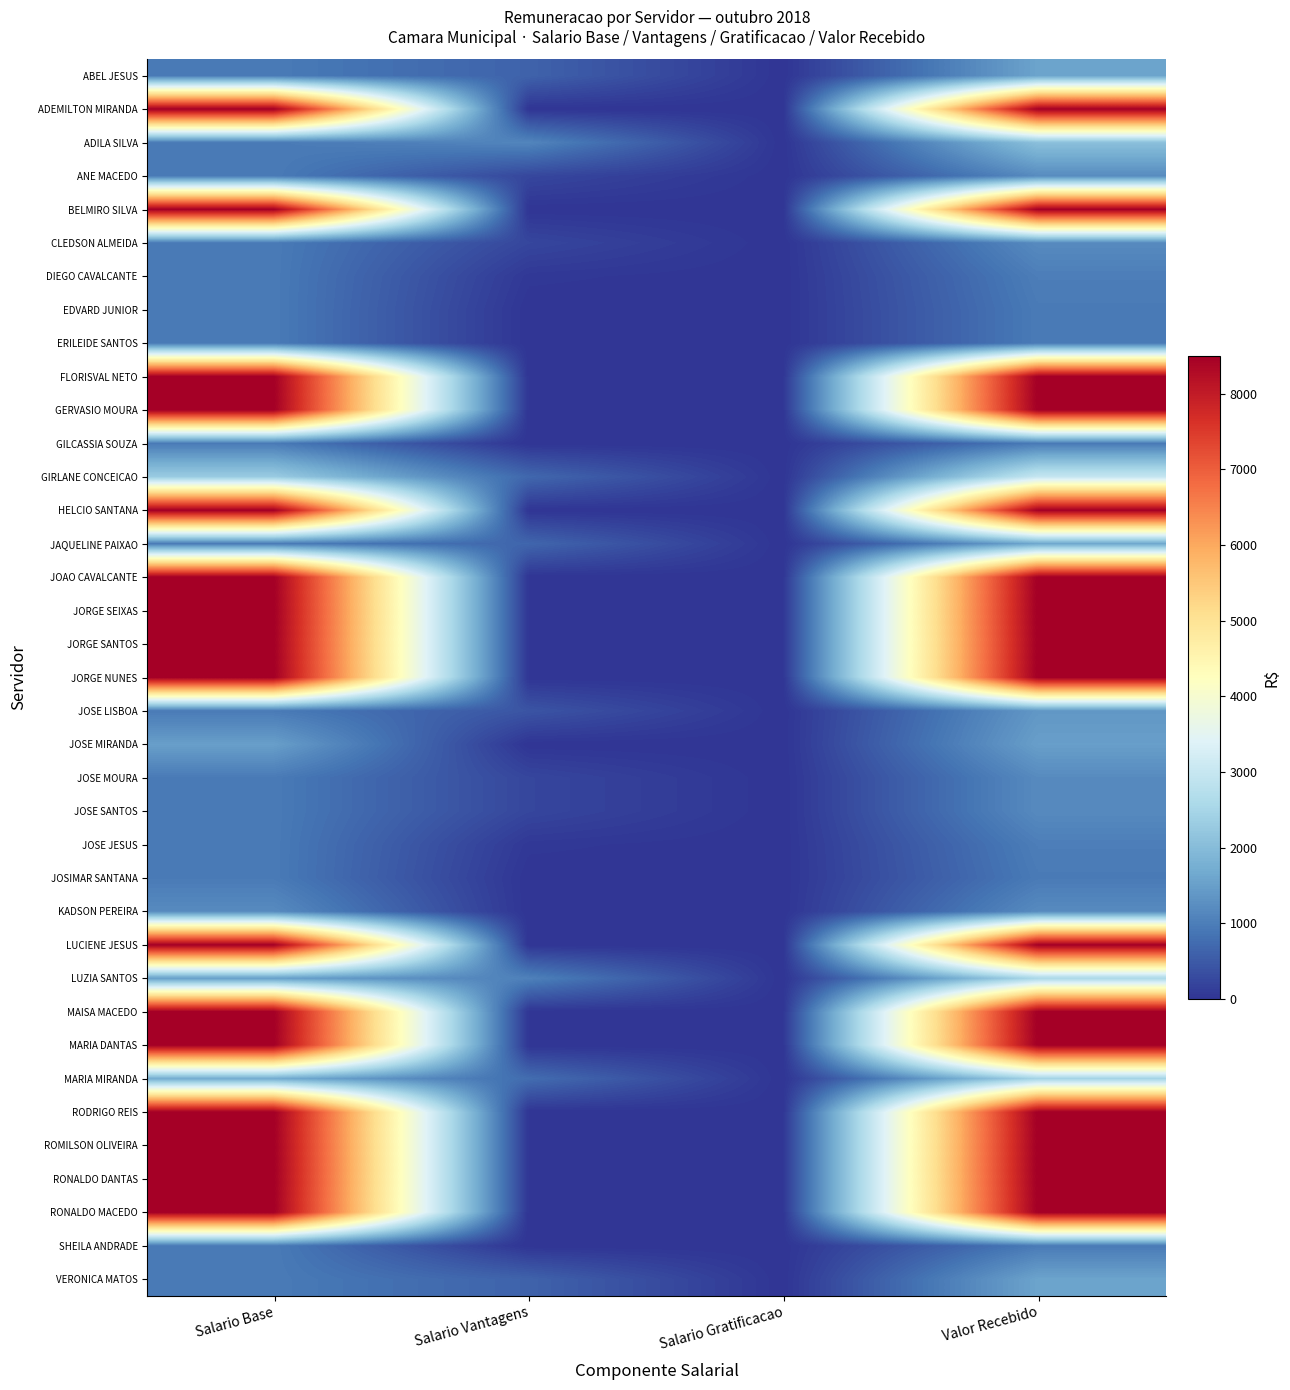

At which category is the sum across all series the highest?

Valor Recebido